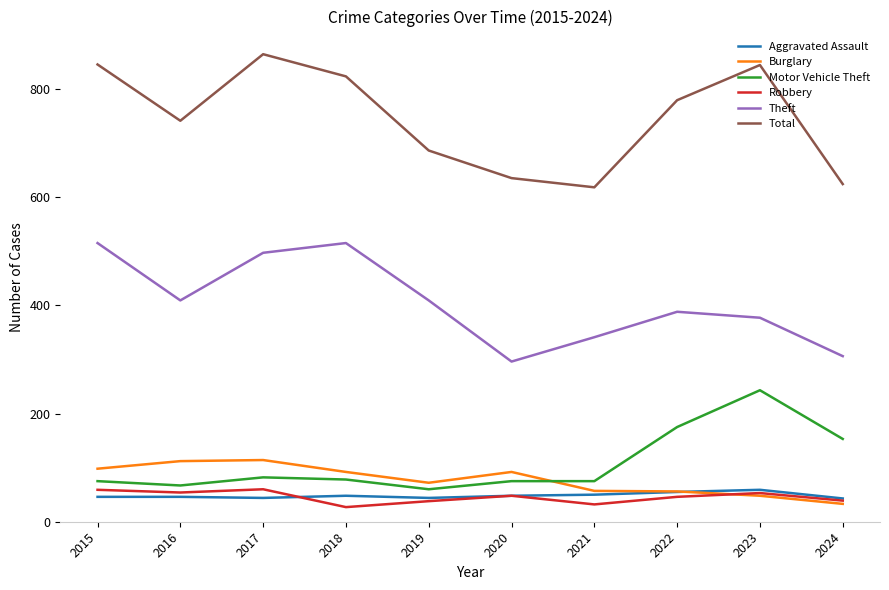

True or false: Robbery and Theft intersect in this chart.

False